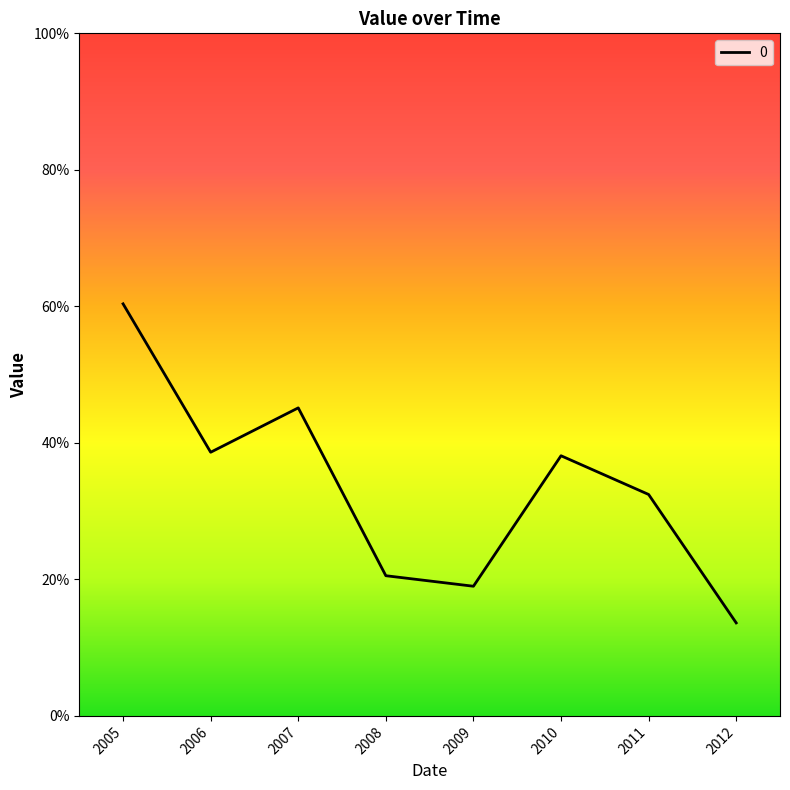

Does the chart display data point markers on the line(s)?

No